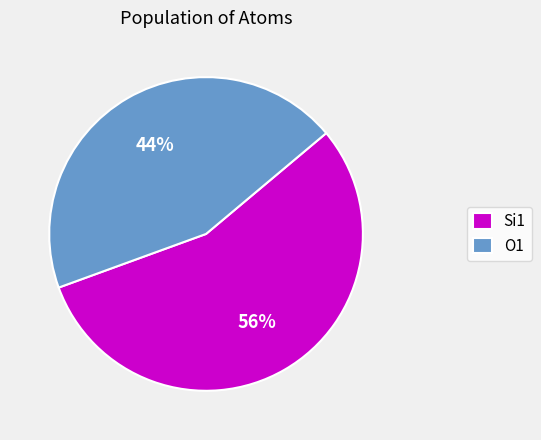

Do O1 and Si1 together represent more than half of the pie?

Yes